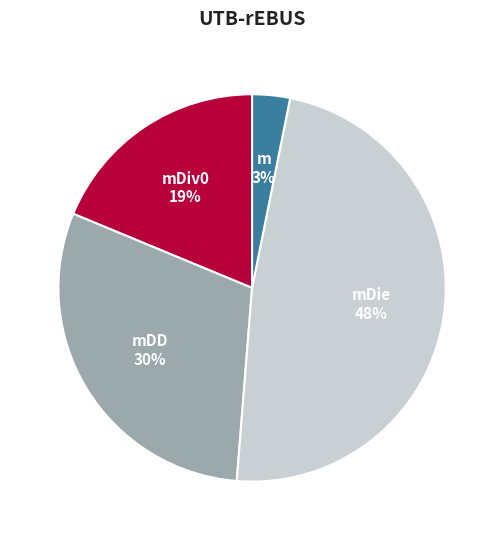

Is the sum of m and mDiv0 greater than half?

No